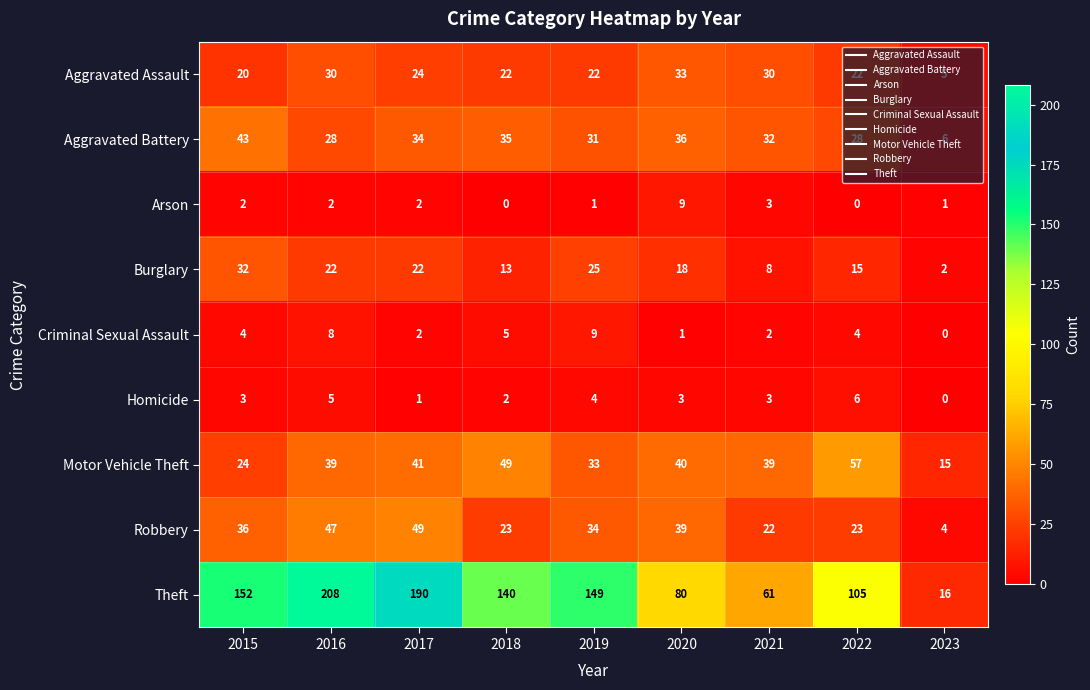

Which series changed the most between 2015 and 2021?

Theft